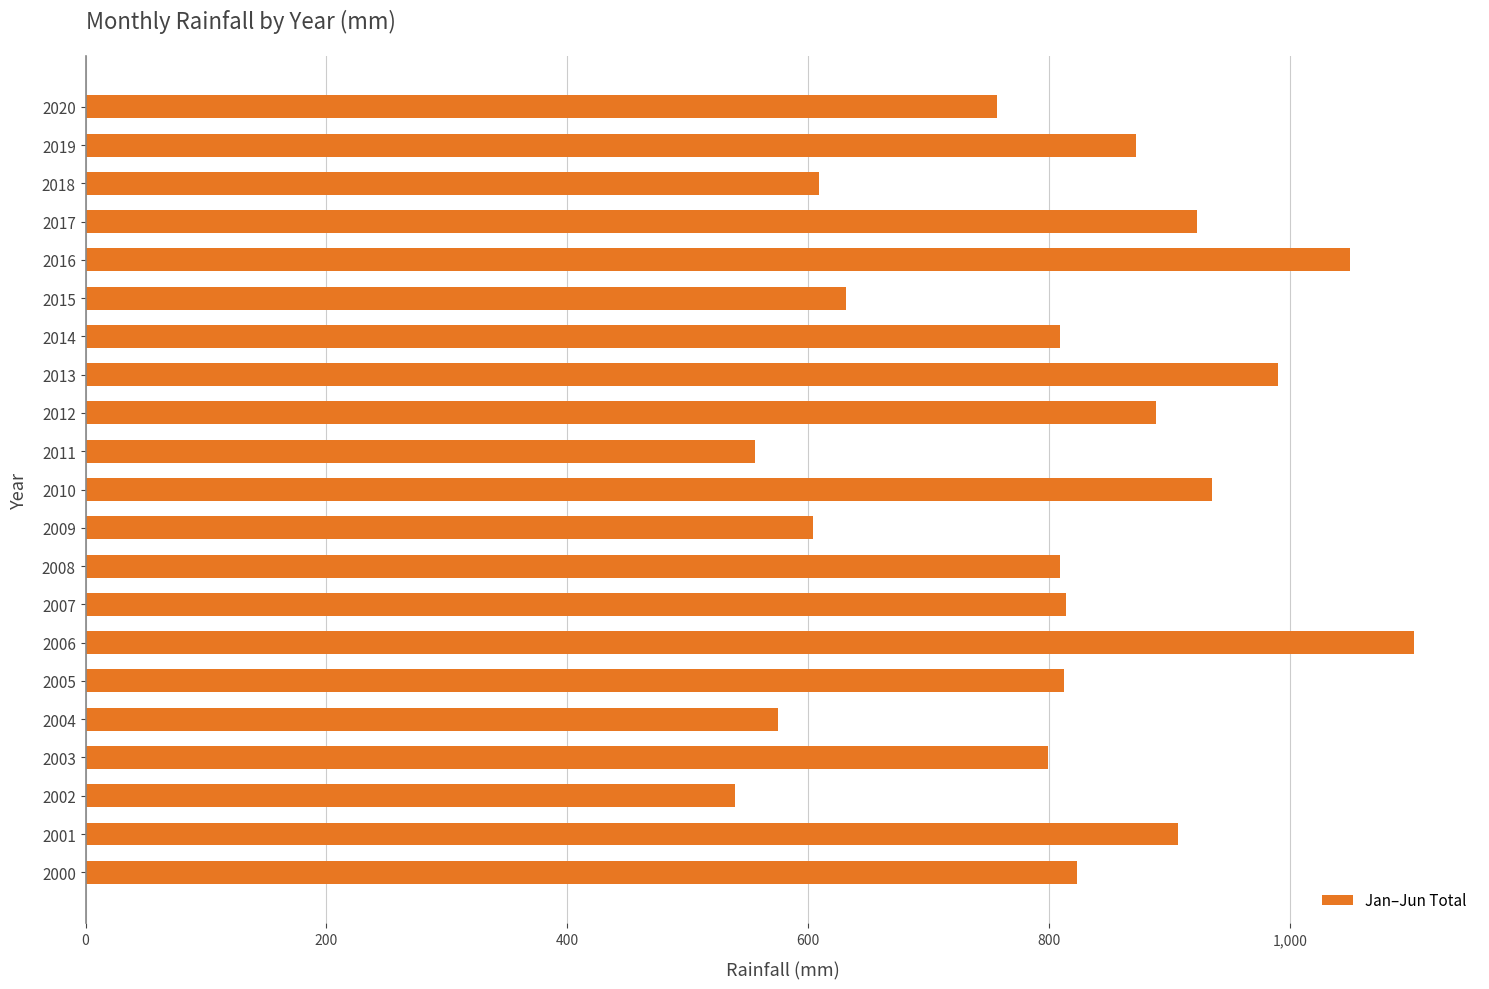

Is it true that the value at 2005 is 812.6?

True